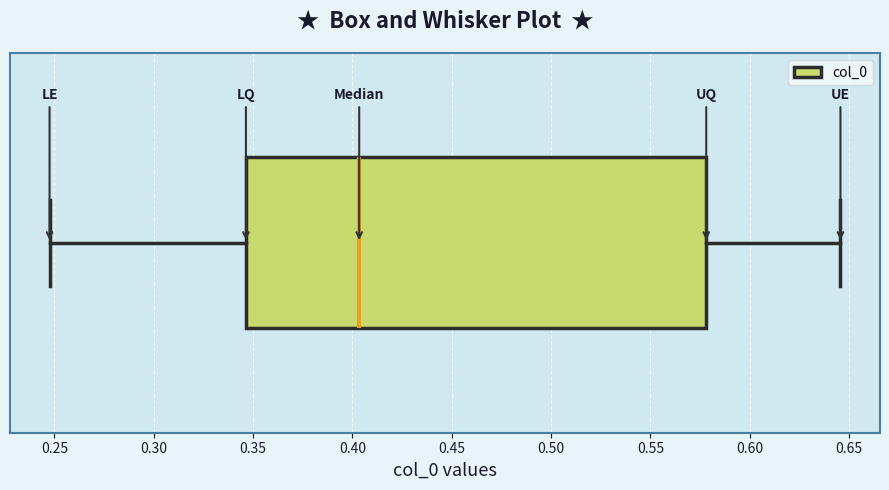

Where is the left edge of the box on the x-axis? The values are not printed on the chart, so give them approximately, as read against the axis.

0.345